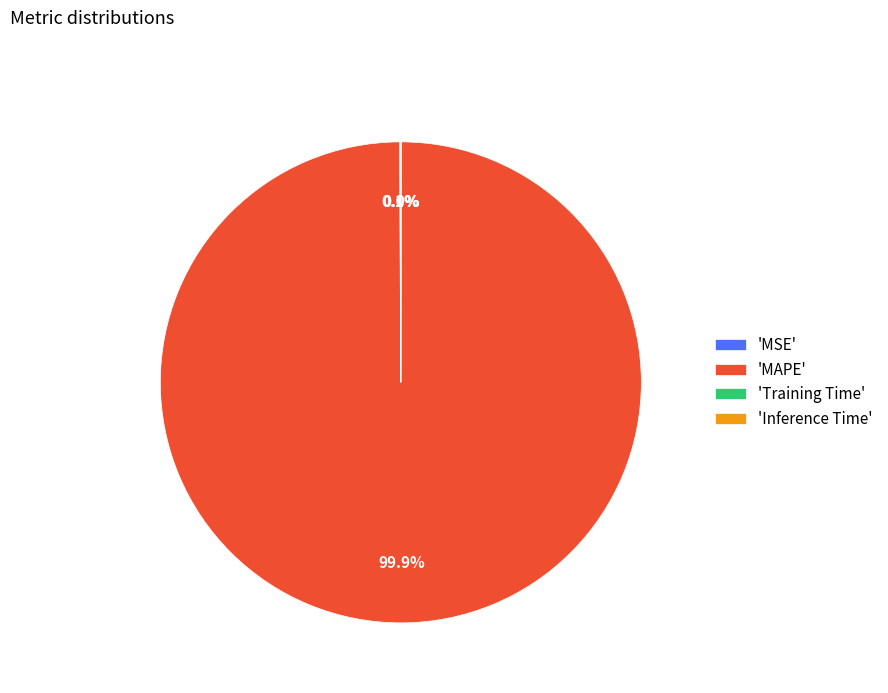

Which slice is the largest?

'MAPE'